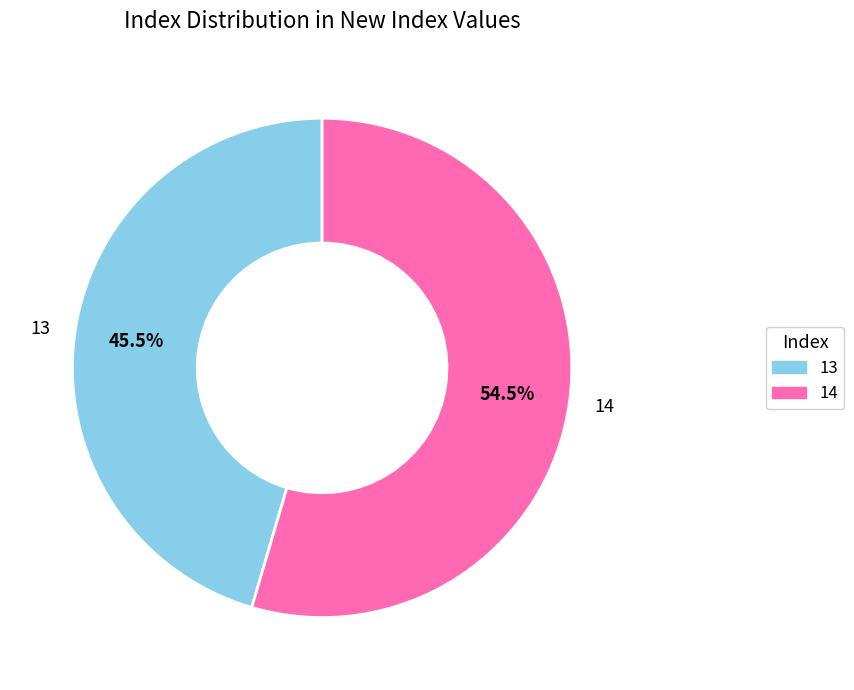

Which category has the biggest portion of the pie?

14